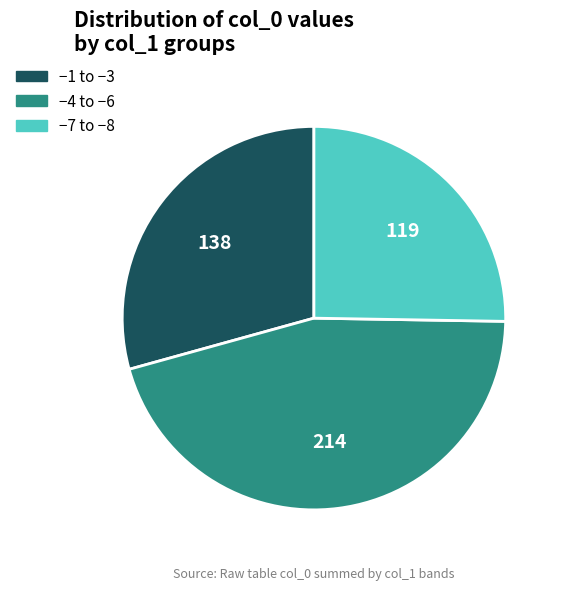

Is it true that −4 to −6 is 40% of the pie?

False